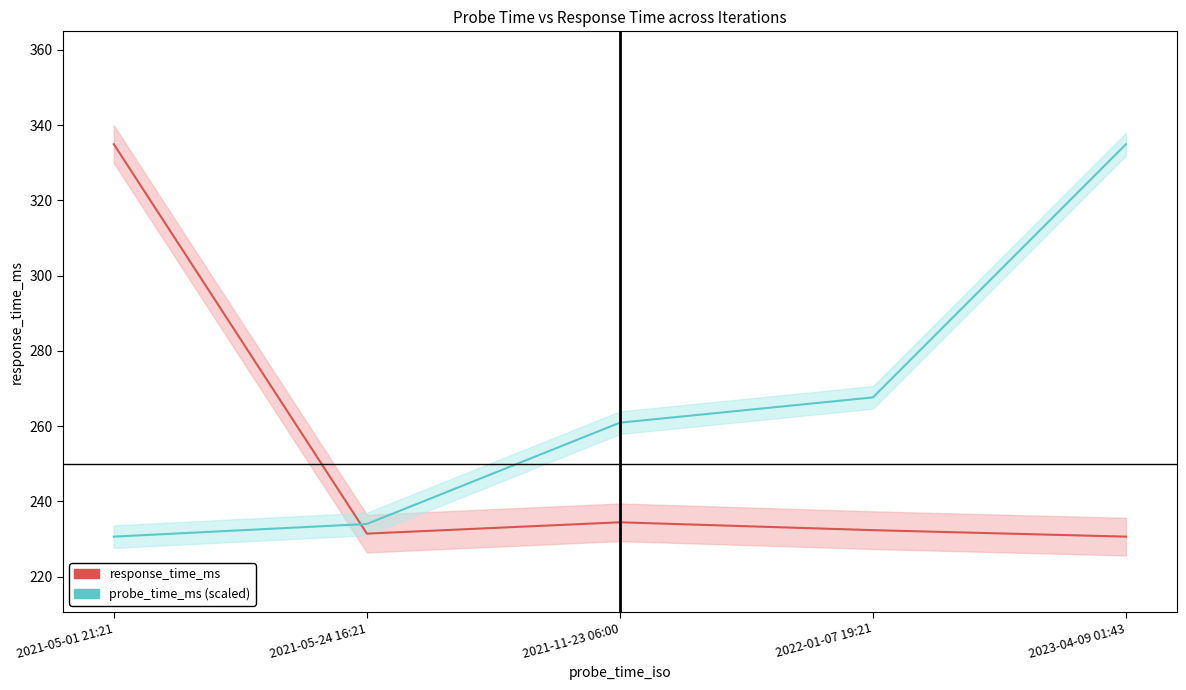

At 2021-05-01 21:21, list the series in order from smallest to largest.

probe_time_ms (scaled), response_time_ms